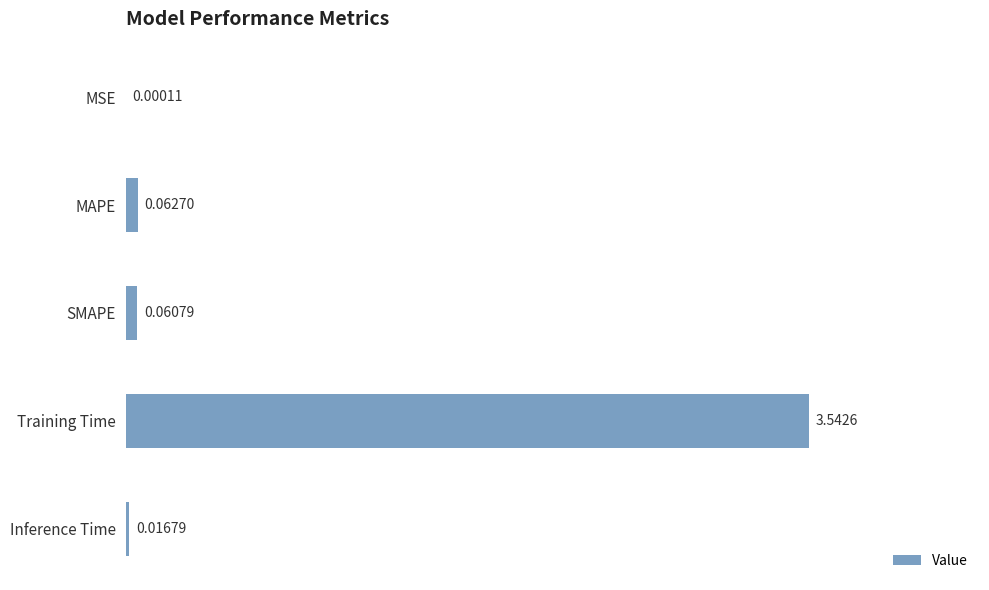

Where is the data nearest to the value 1?

MAPE